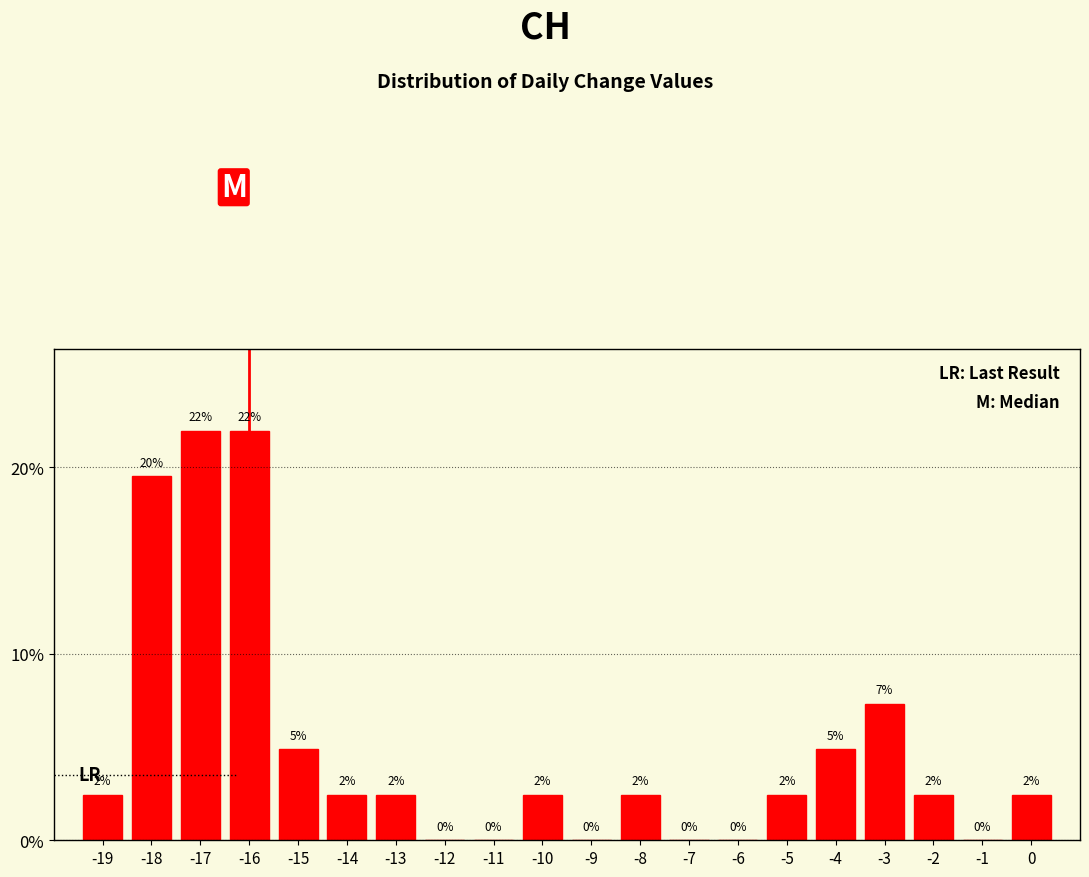

Are the bars horizontal?

No